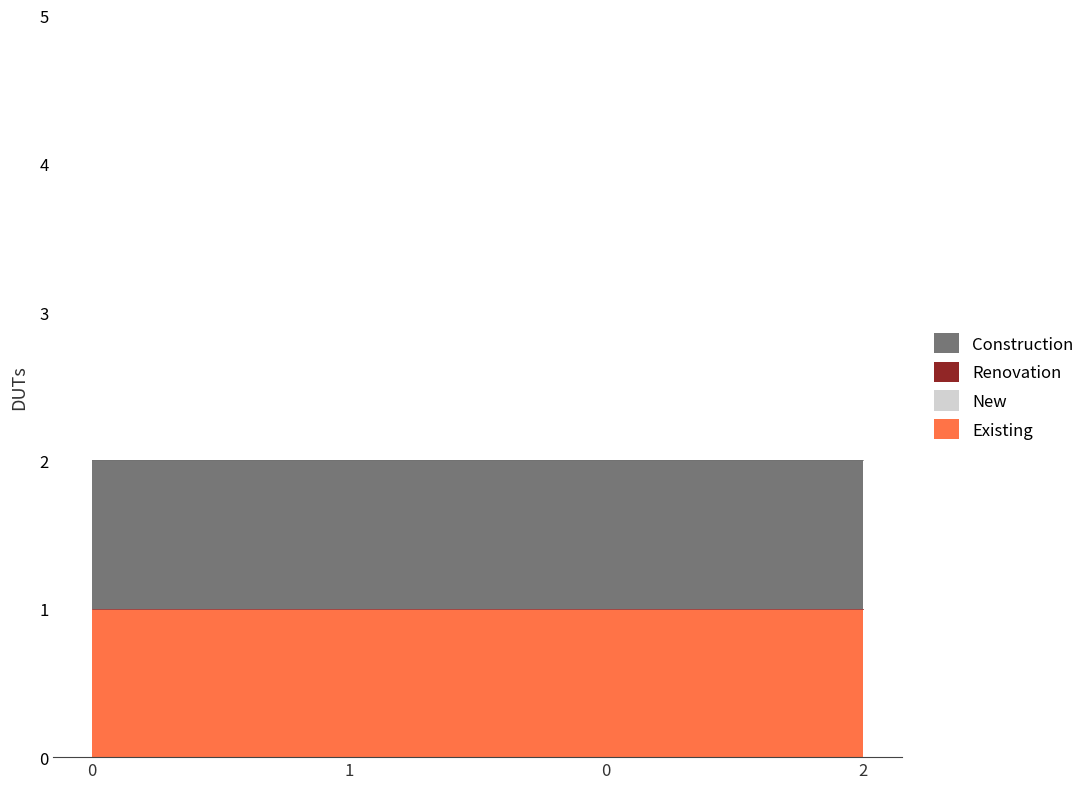

At 0, list the series in order from smallest to largest.

New, Renovation, Existing, Construction